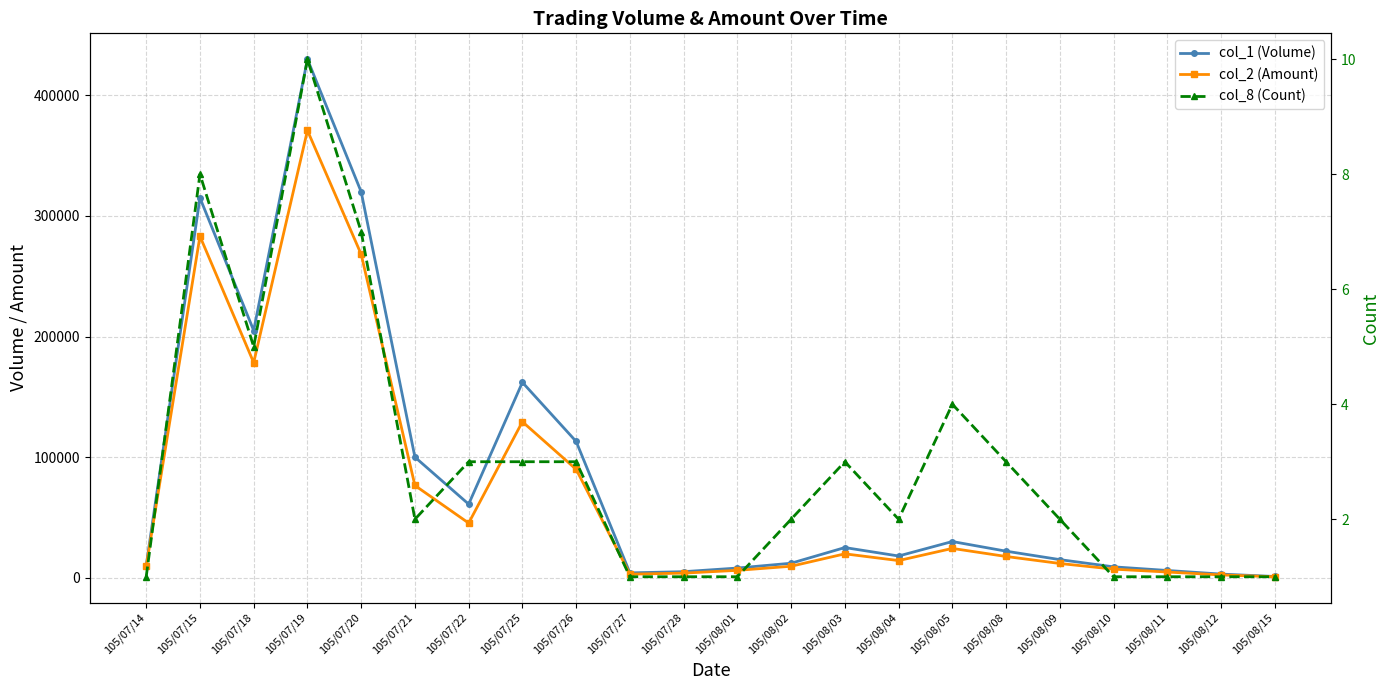

Rank the series at 105/08/01 from highest to lowest value.

col_1 (Volume), col_2 (Amount), col_8 (Count)